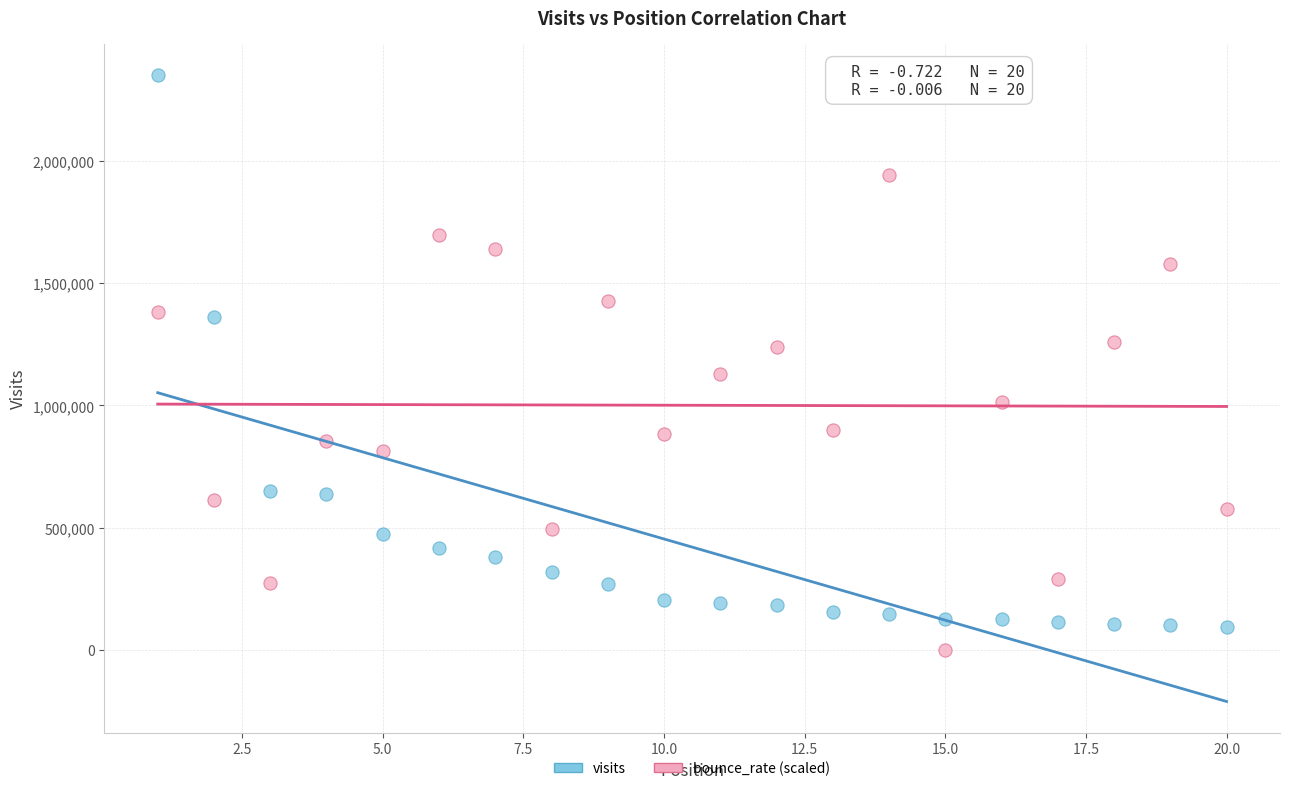

In the bounce_rate (scaled) series, what Y value is closest to 971371?

1013820.0